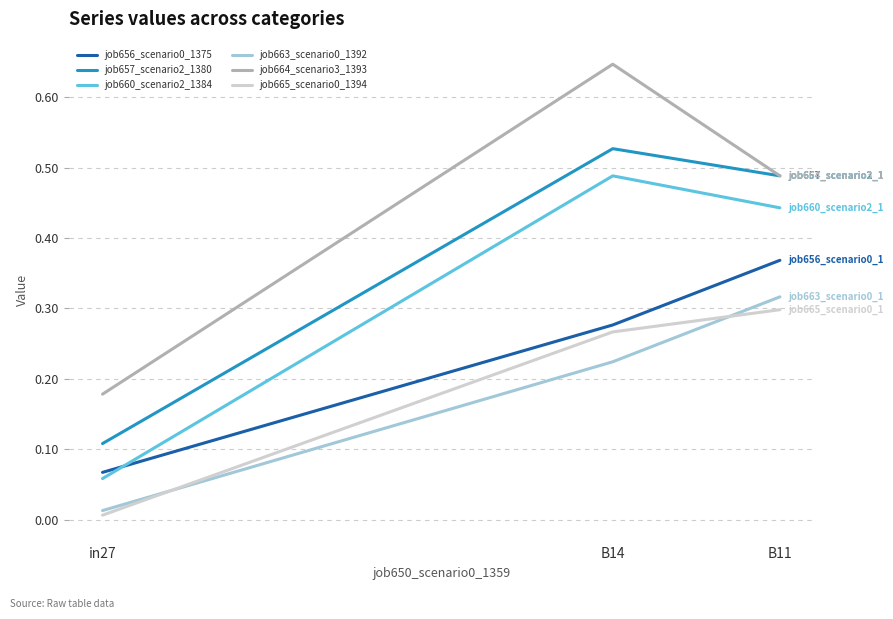

Which label corresponds to the smallest value in the chart?

in27